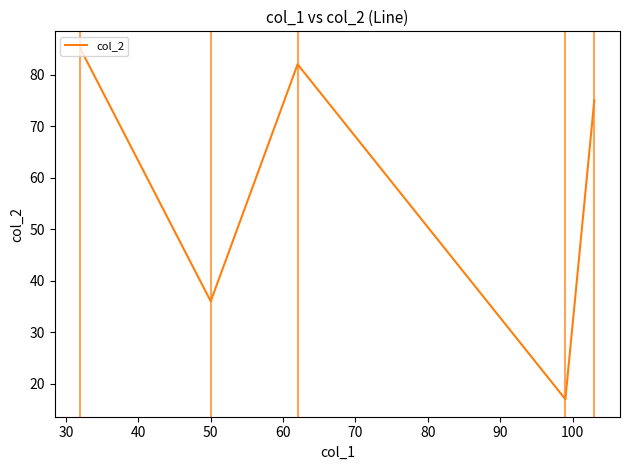

What is the minimum value shown in the chart?

17